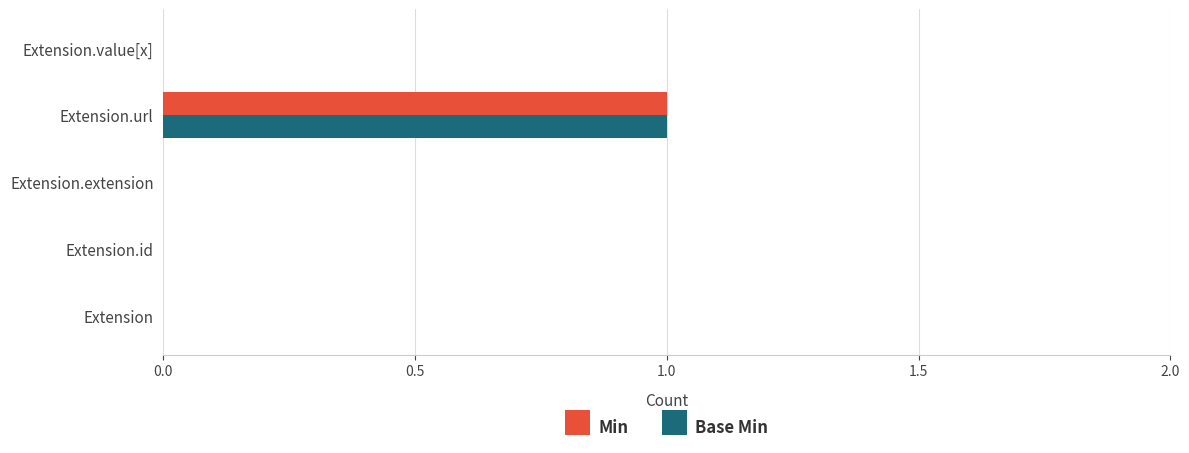

At which category is the sum across all series the highest?

Extension.url